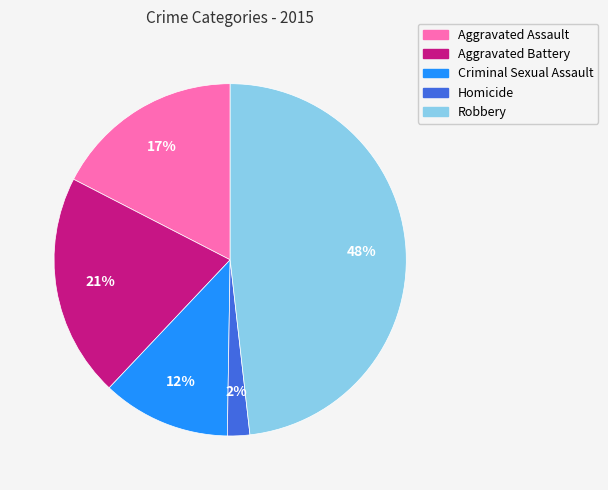

What percentage is the Aggravated Battery slice, to the nearest percent?

21%